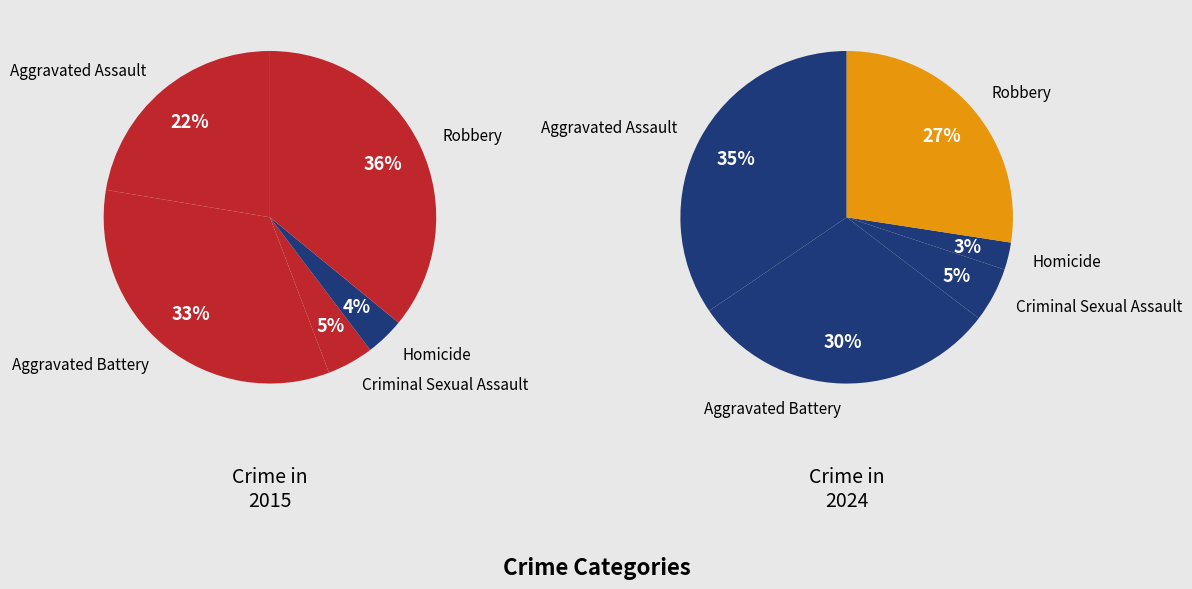

Count the number of slices in the pie.

5